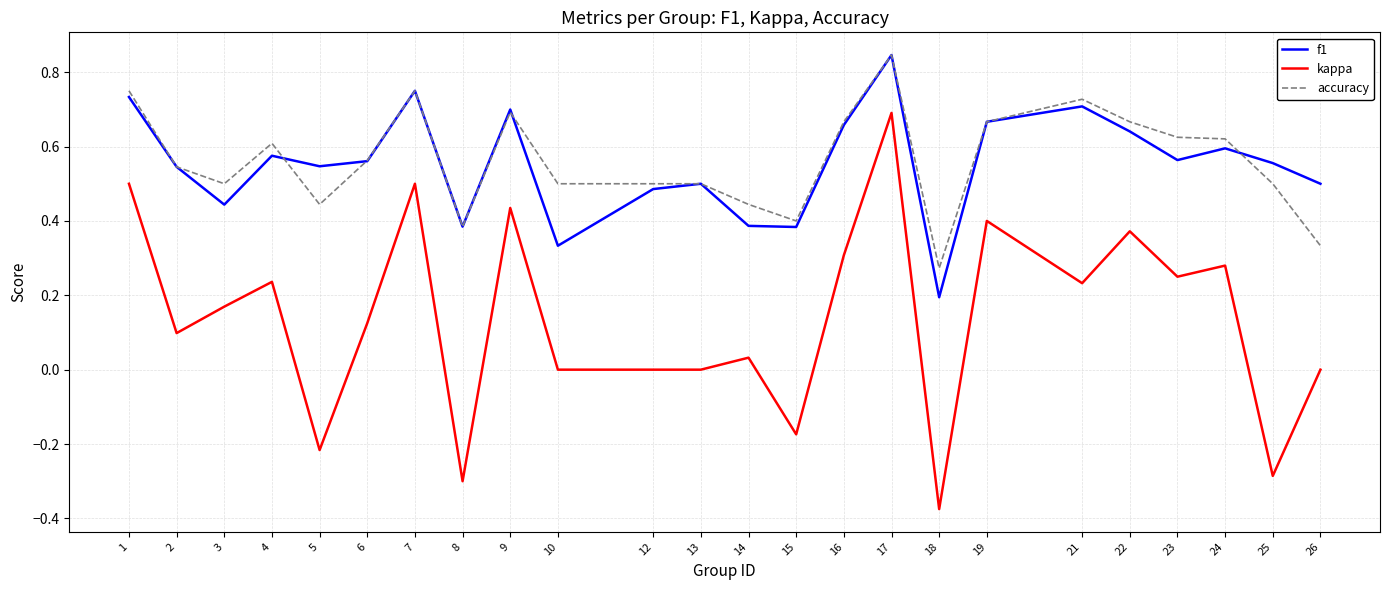

Is it true that accuracy equals 0.6 at 4?

True